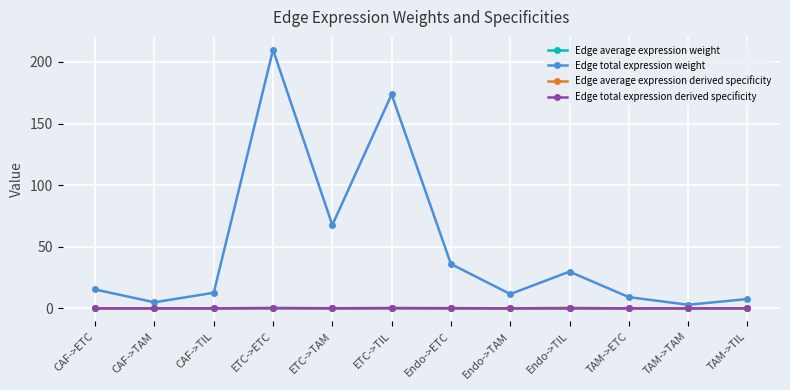

True or false: Edge total expression weight has a value of 48.5 at Endo->ETC.

False